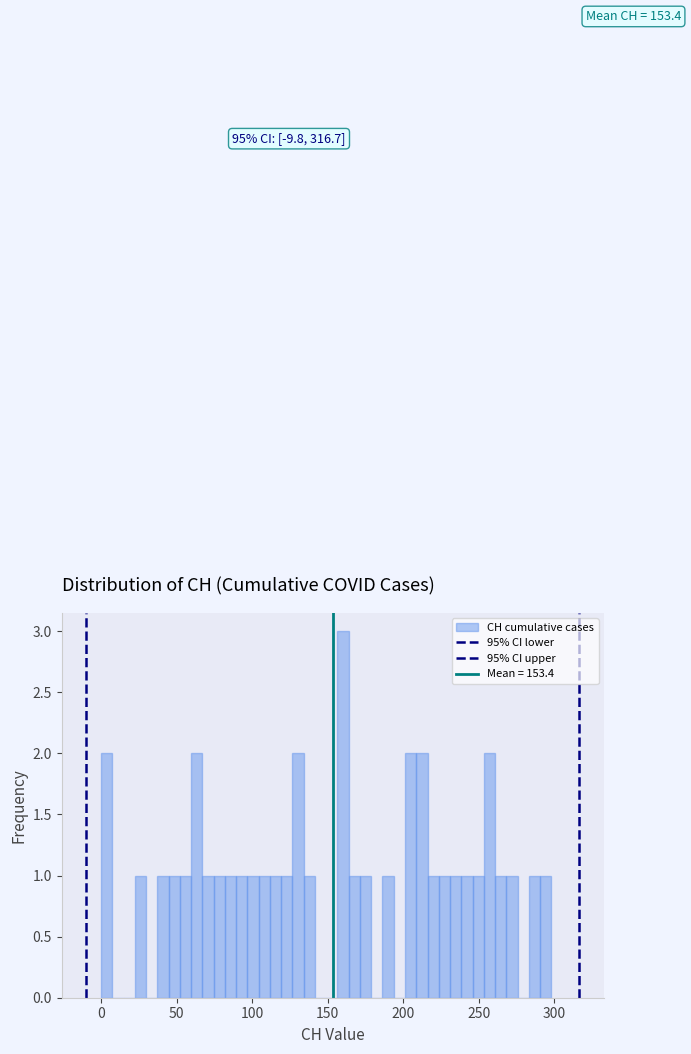

Read against the x-axis, roughly where is the centre of the tallest bar?

160